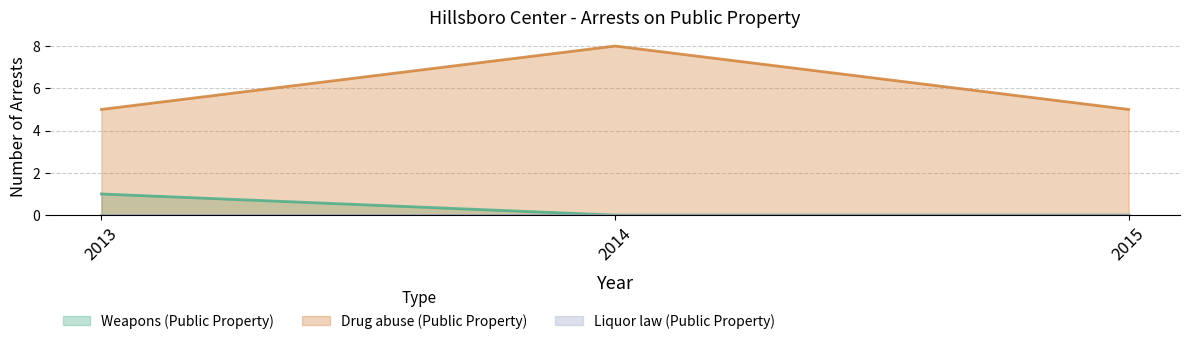

Which series has the largest total across all categories?

Drug abuse (Public Property)